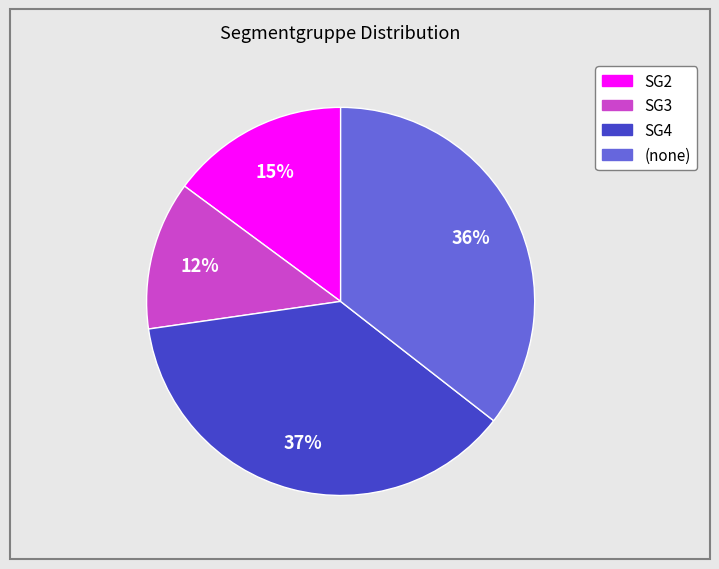

To the nearest percent, what is the difference between the largest and smallest slice percentages?

25%